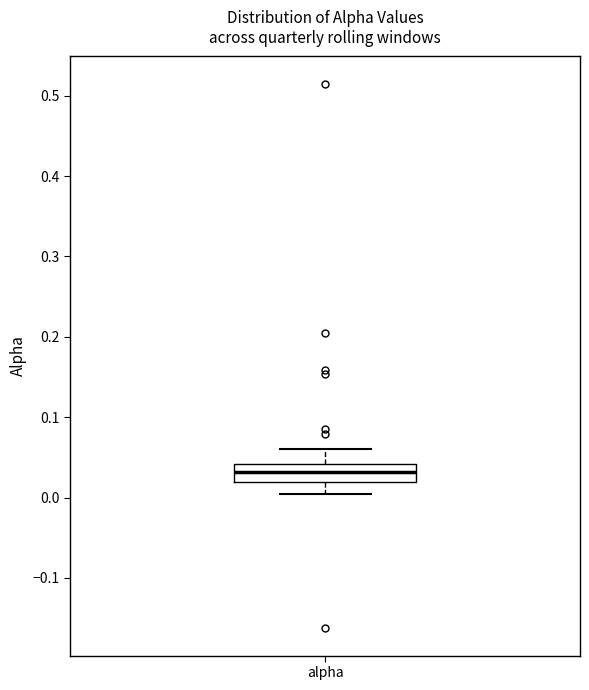

Transcribe this box plot: give where the median line is, the range the box spans, and where the two whiskers end, as read against the y-axis. The values are not printed on the chart, so give them approximately, as read against the axis.

median 0.03, box 0.02 to 0.04, whiskers 0.00 to 0.06